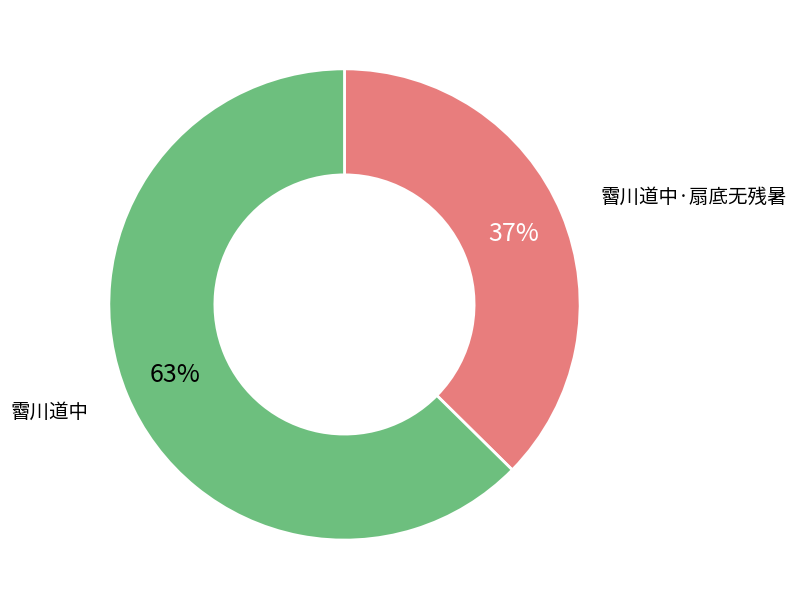

Does any single category account for the majority?

Yes